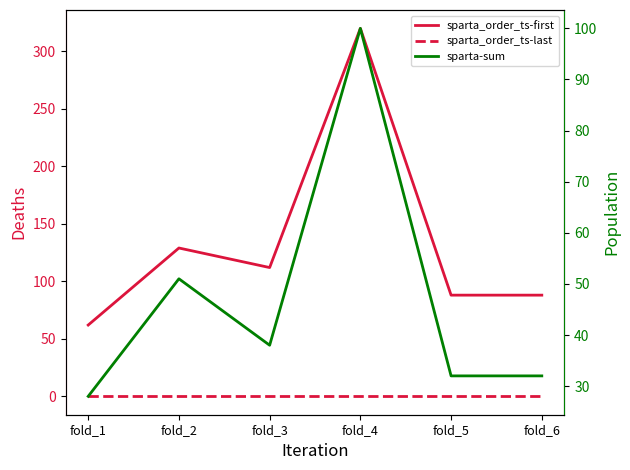

Between fold_3 and fold_4, which series saw the biggest shift?

sparta_order_ts-first